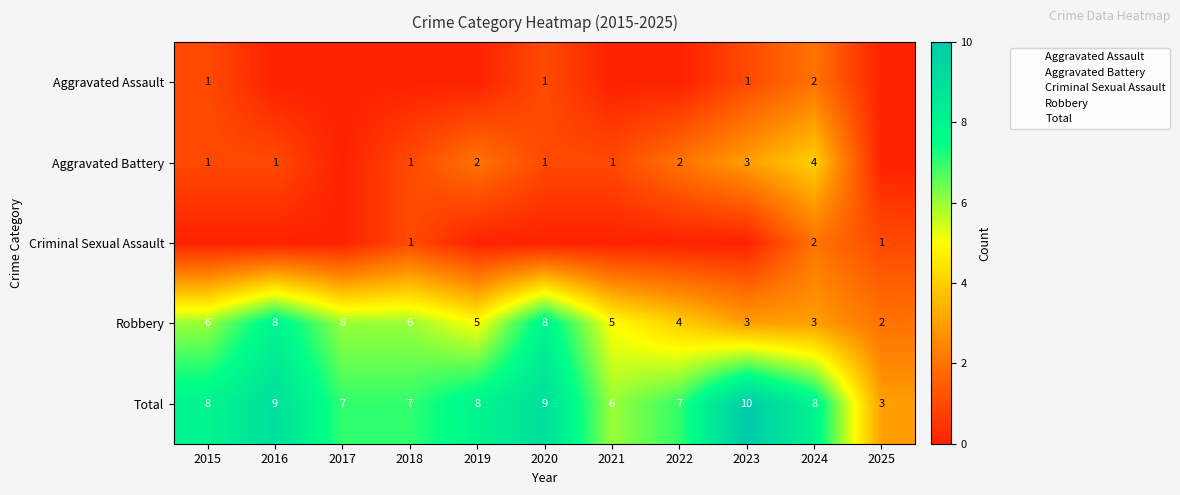

The Criminal Sexual Assault series shows 1 at 2016. True or false?

False